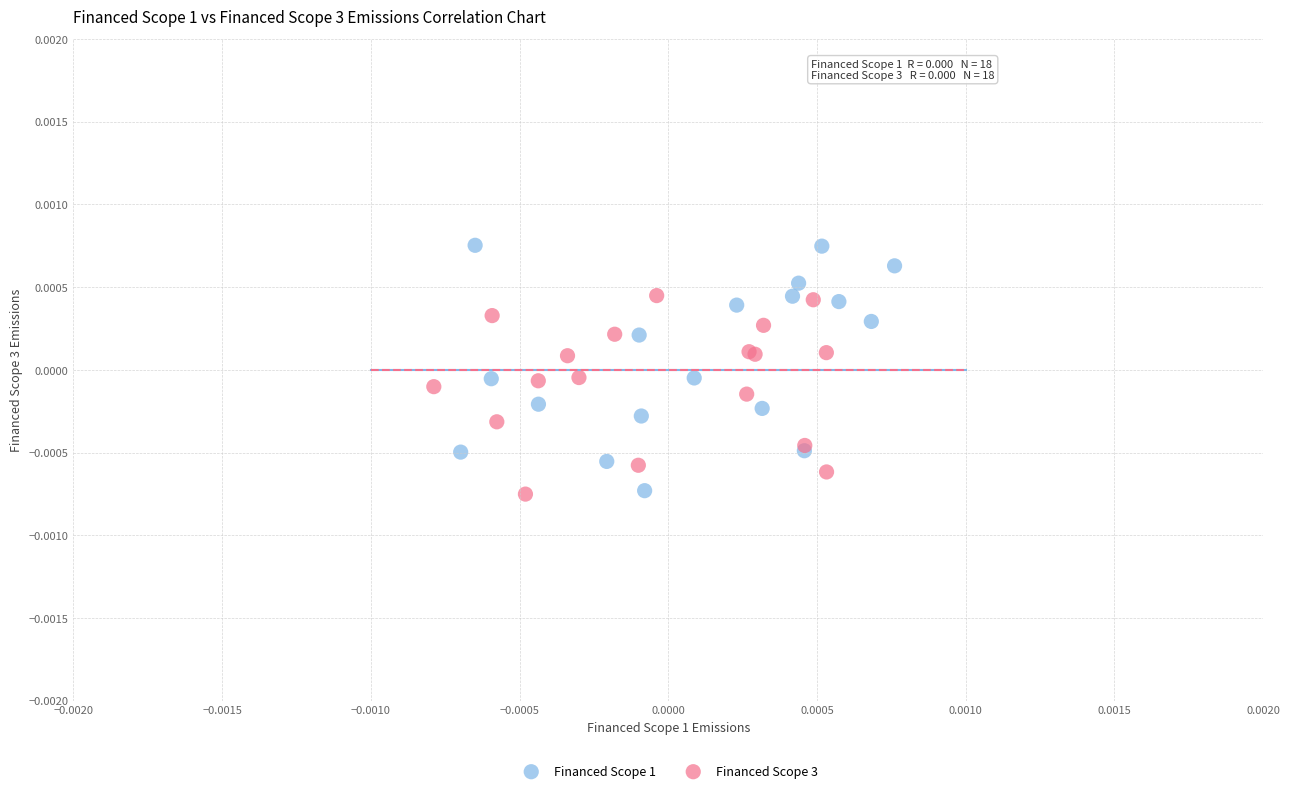

Which series reaches the maximum Y coordinate?

Financed Scope 1